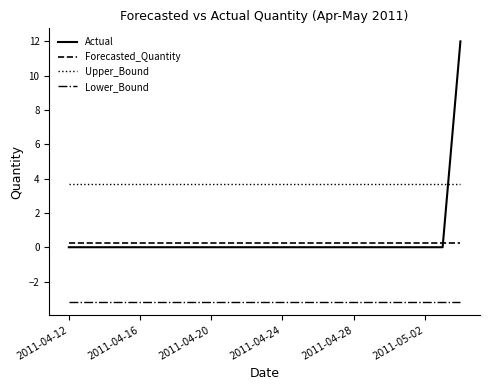

How many times do Forecasted_Quantity and Actual cross each other?

1